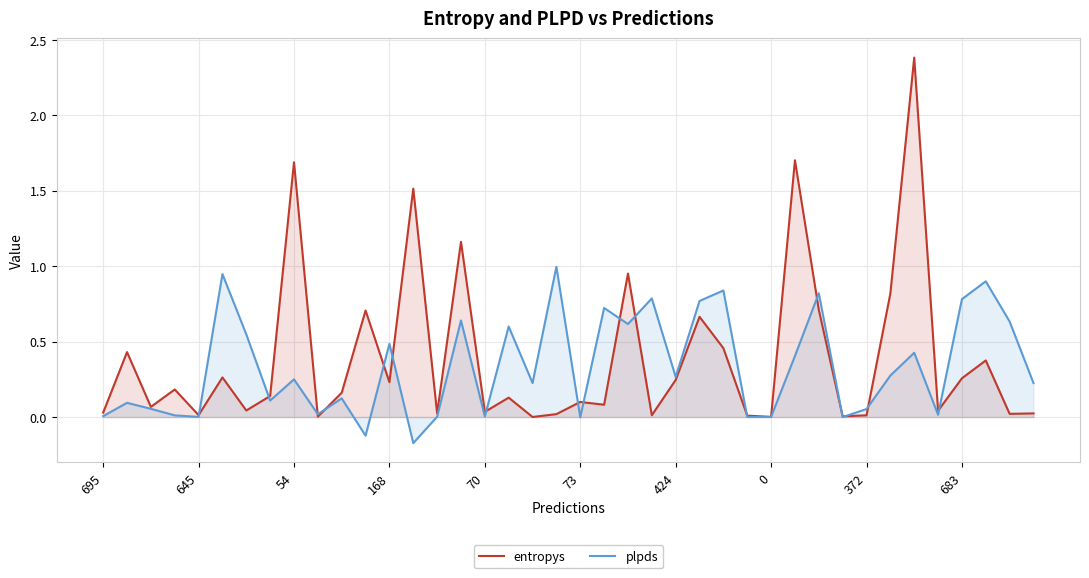

Which series has the largest total across all categories?

entropys